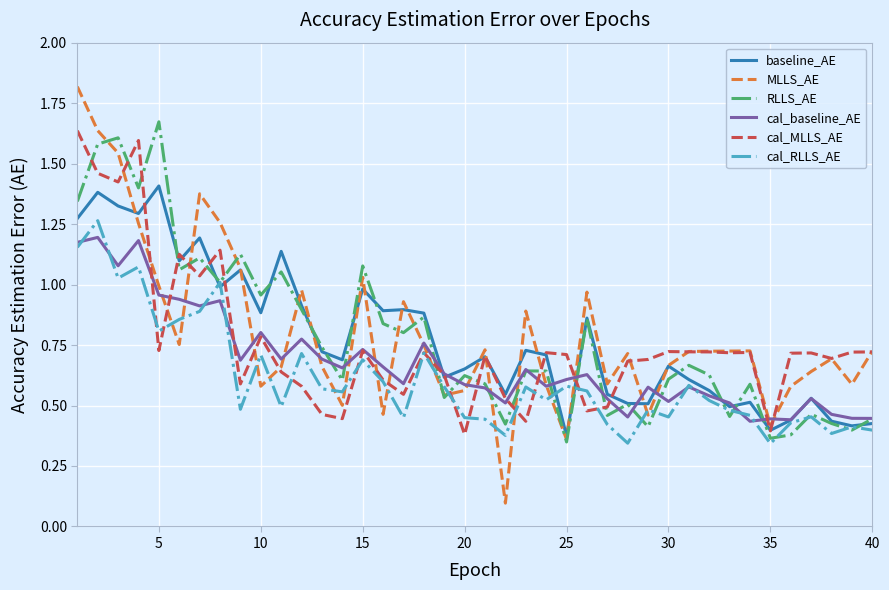

How many lines are shown in the chart?

6